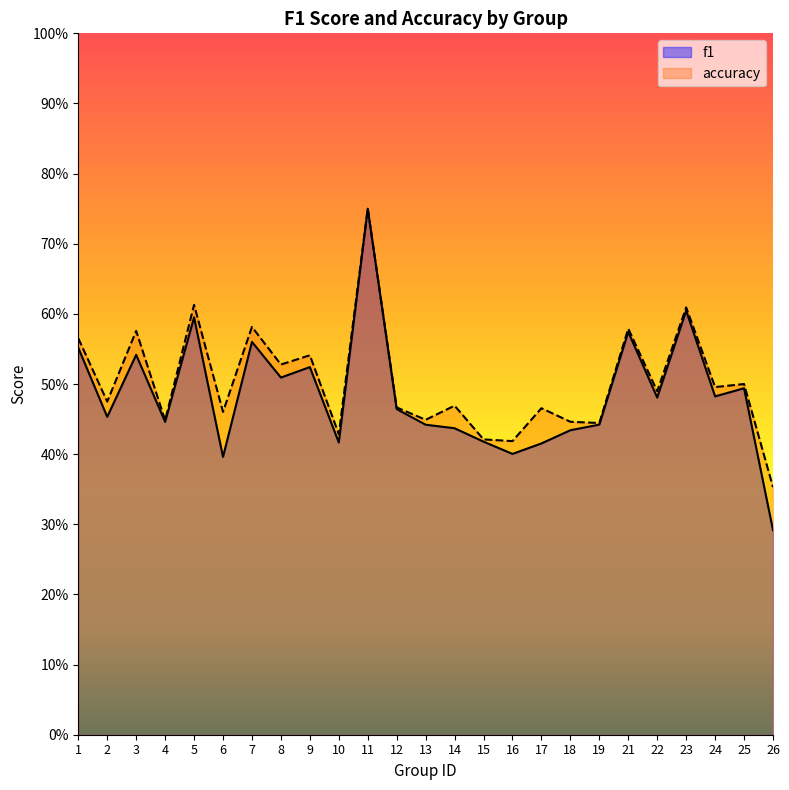

Is the value of accuracy at 17 greater than the value of f1 at 24?

No